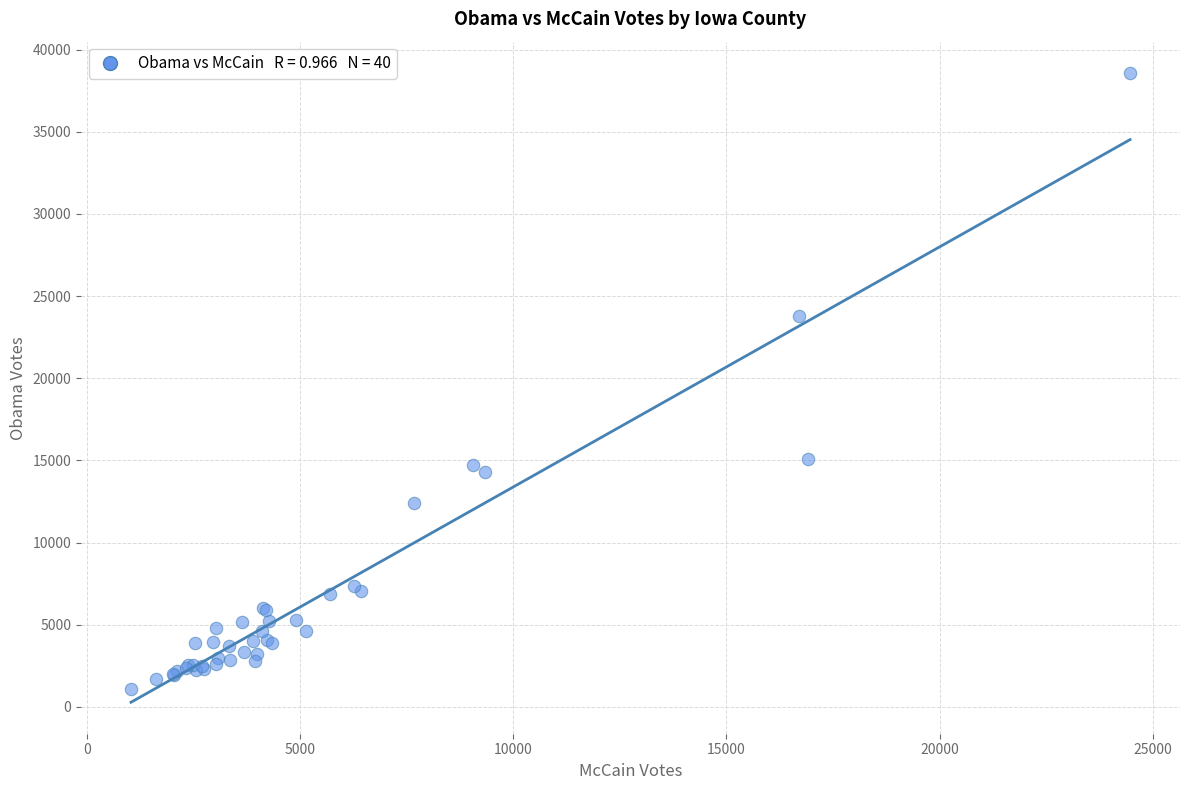

What Y value in the scatter plot is closest to 19838?

23791